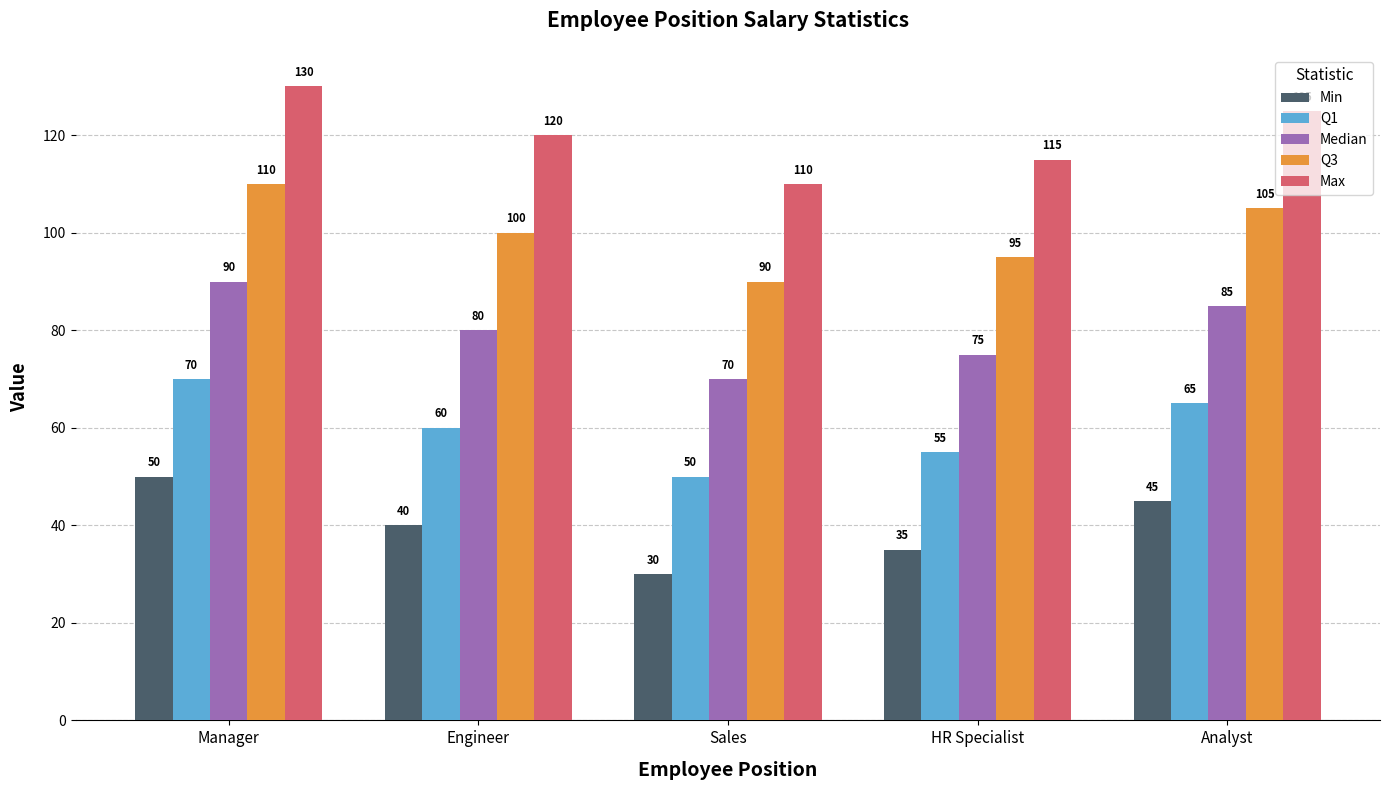

Count the Max values in the range 115 to 125.

3